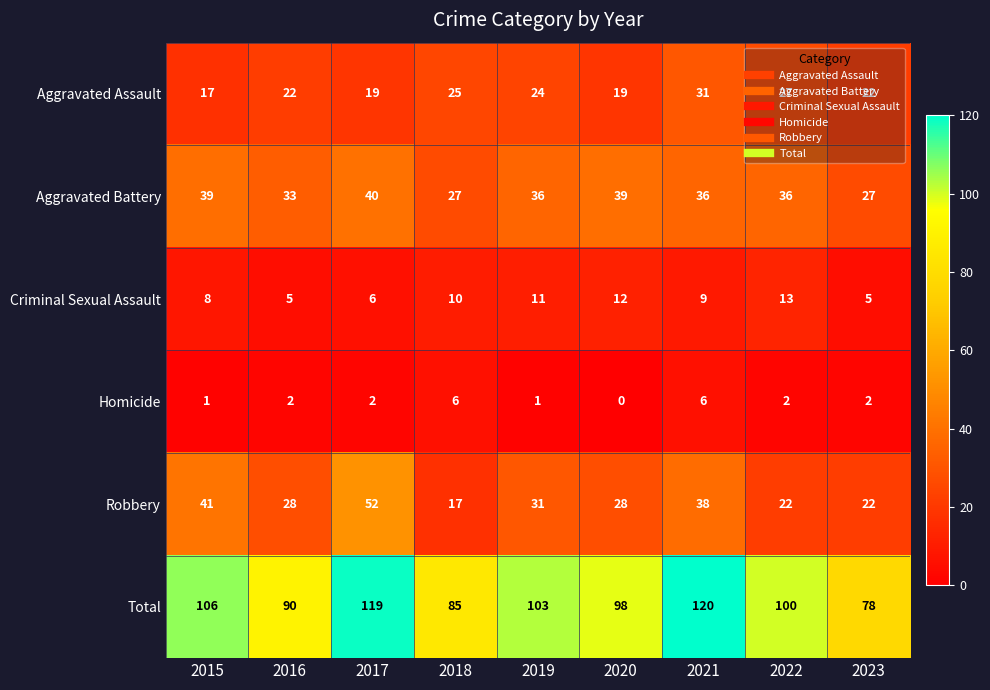

Rank the series at 2022 from lowest to highest value.

Homicide, Criminal Sexual Assault, Robbery, Aggravated Assault, Aggravated Battery, Total